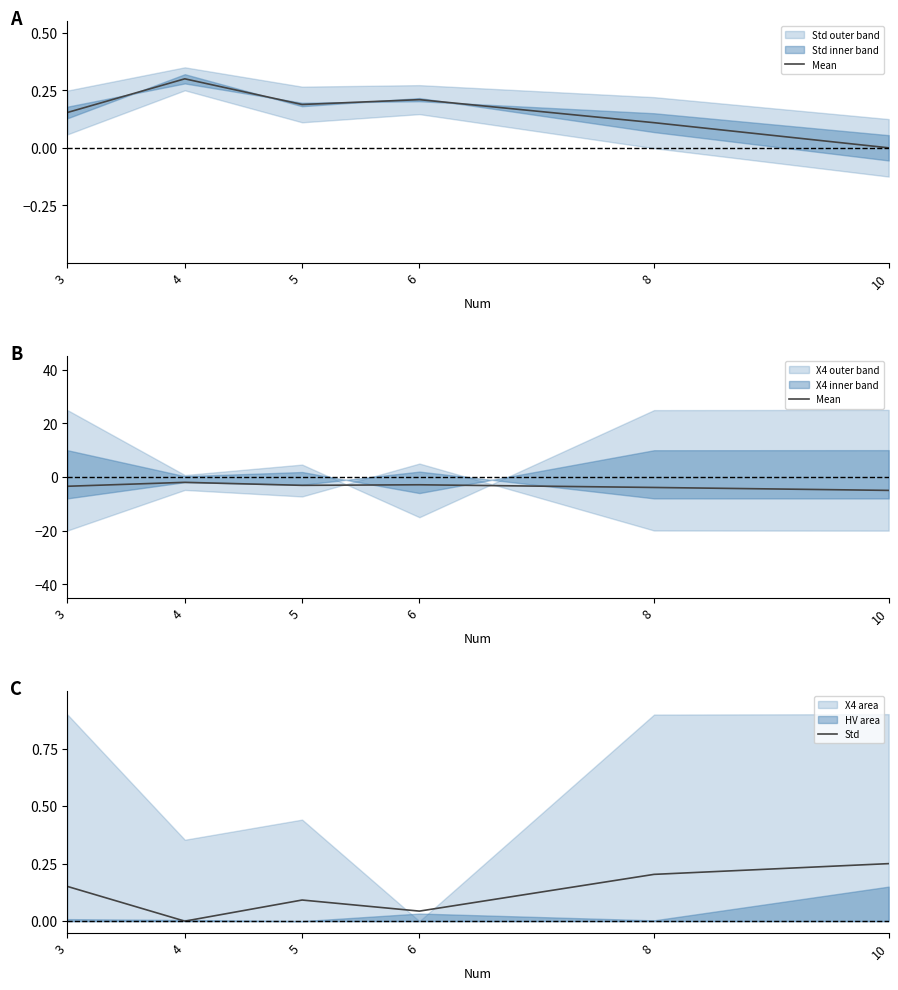

What is the difference between the second highest and minimum values in the Std series?

0.2